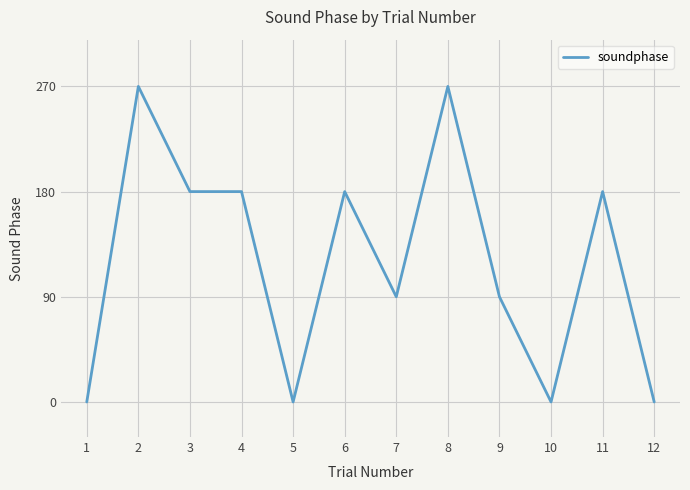

Reading right to left, transcribe all the data shown in this chart.

12=0	11=180	10=0	9=90	8=270	7=90	6=180	5=0	4=180	3=180	2=270	1=0